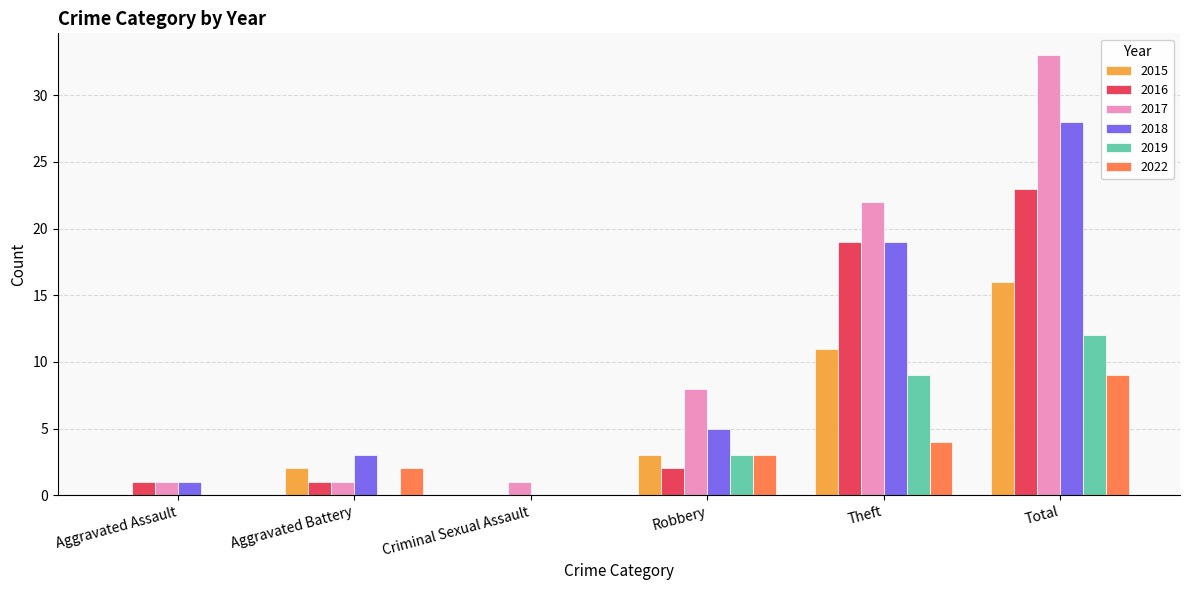

Reading left to right, extract all data points from this chart.

2015: Aggravated Assault=0	Aggravated Battery=2	Criminal Sexual Assault=0	Robbery=3	Theft=11	Total=16
2016: Aggravated Assault=1	Aggravated Battery=1	Criminal Sexual Assault=0	Robbery=2	Theft=19	Total=23
2017: Aggravated Assault=1	Aggravated Battery=1	Criminal Sexual Assault=1	Robbery=8	Theft=22	Total=33
2018: Aggravated Assault=1	Aggravated Battery=3	Criminal Sexual Assault=0	Robbery=5	Theft=19	Total=28
2019: Aggravated Assault=0	Aggravated Battery=0	Criminal Sexual Assault=0	Robbery=3	Theft=9	Total=12
2022: Aggravated Assault=0	Aggravated Battery=2	Criminal Sexual Assault=0	Robbery=3	Theft=4	Total=9